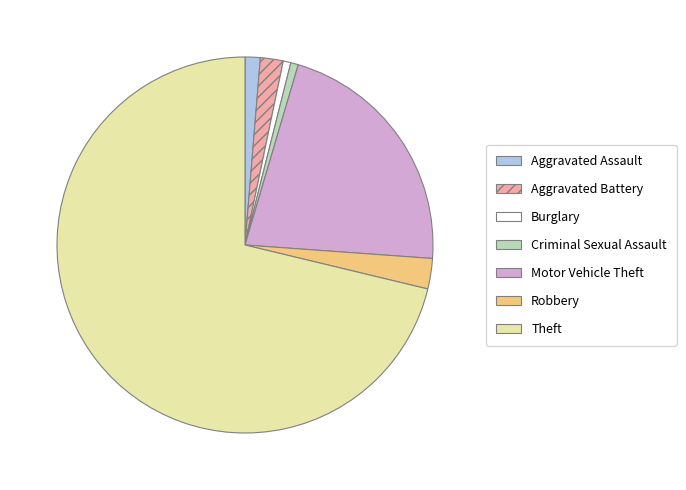

How many segments does this pie chart have?

7